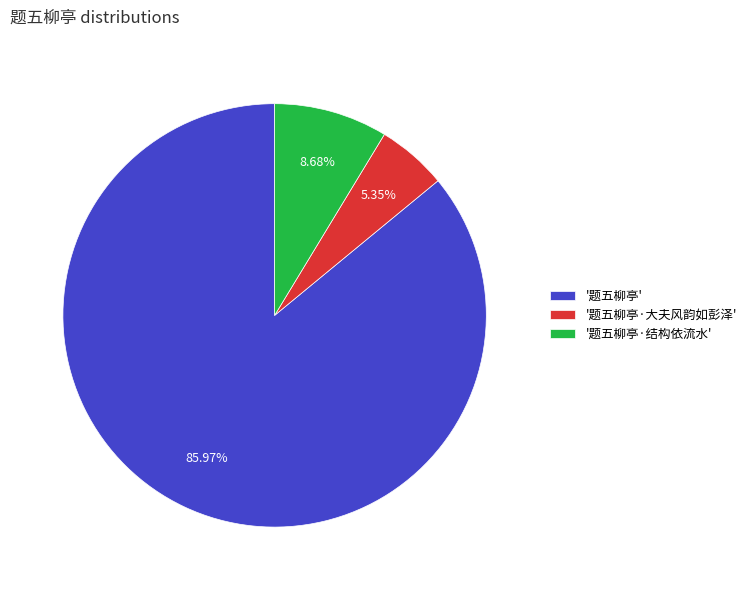

Between '题五柳亭' and '题五柳亭·大夫风韵如彭泽', which is larger?

'题五柳亭'